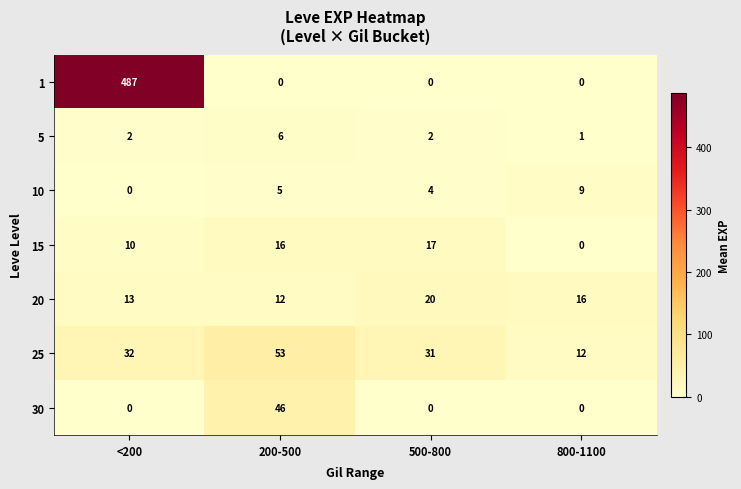

Rank the series at 200-500 from highest to lowest value.

25, 30, 15, 20, 5, 10, 1